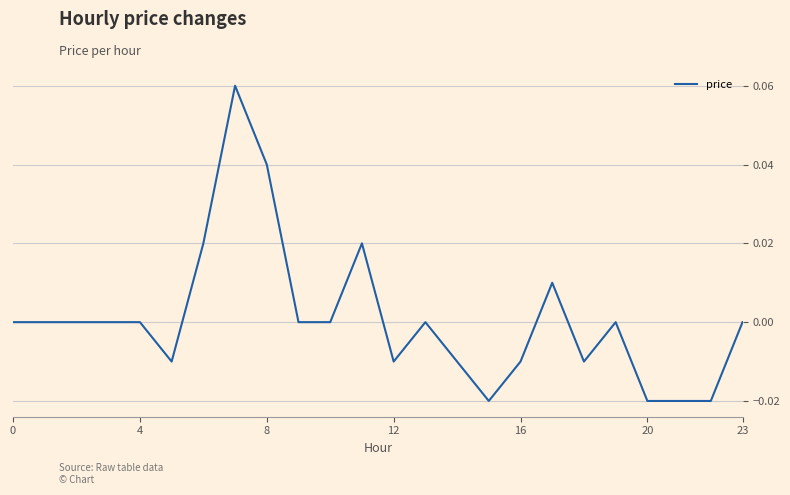

True or false: the data has more than 0 interior local peaks.

True